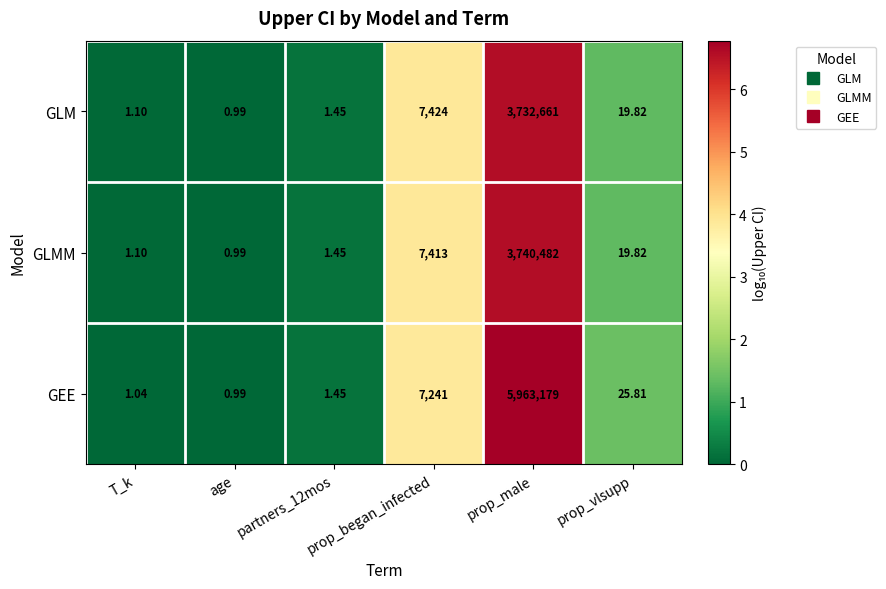

Which series has the largest range (max minus min)?

GEE